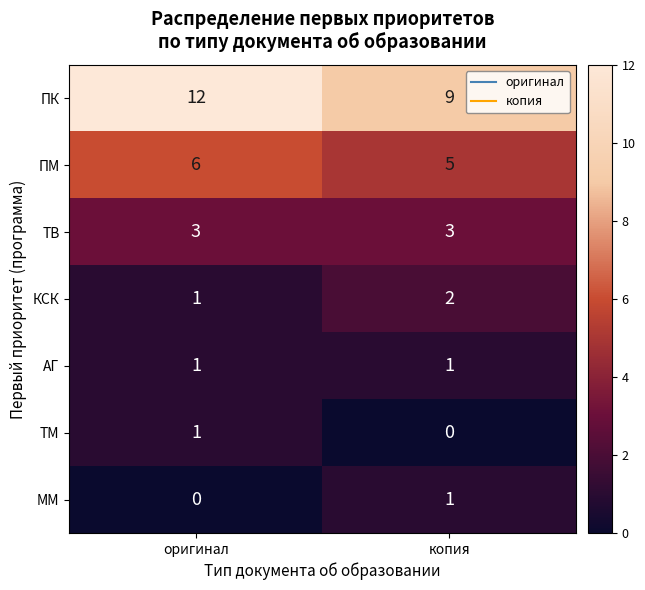

What is the total value across all series at оригинал?

24